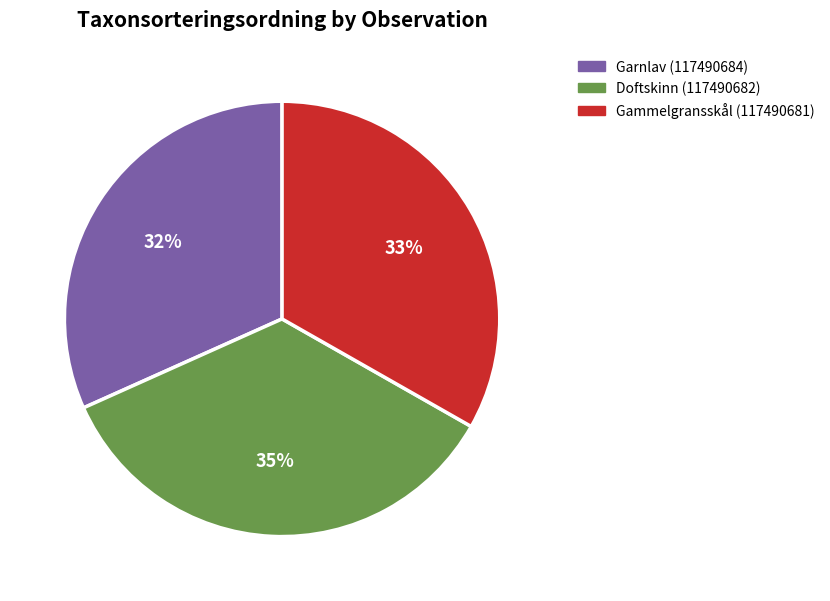

True or false: Doftskinn (117490682) accounts for 50% of the total.

False